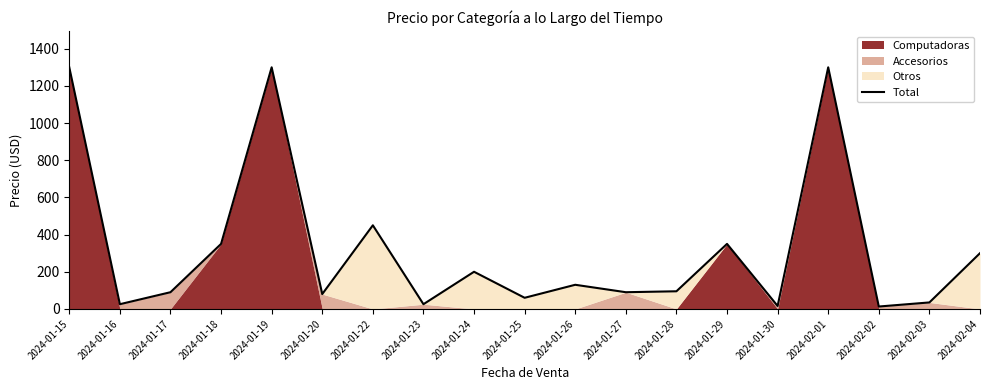

Read the value at 2024-02-04.

300.0